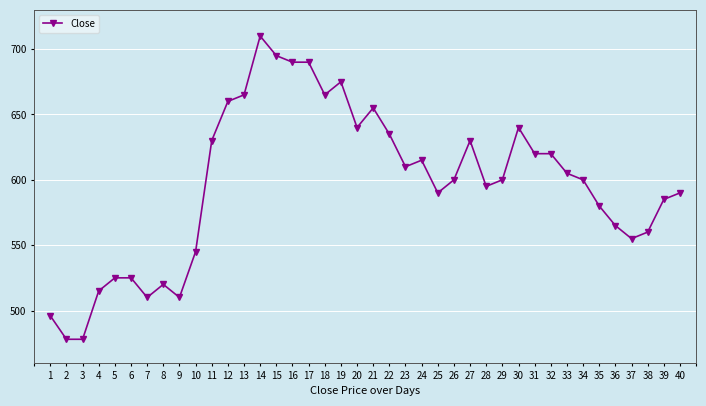

Where is the data nearest to the value 594?

28